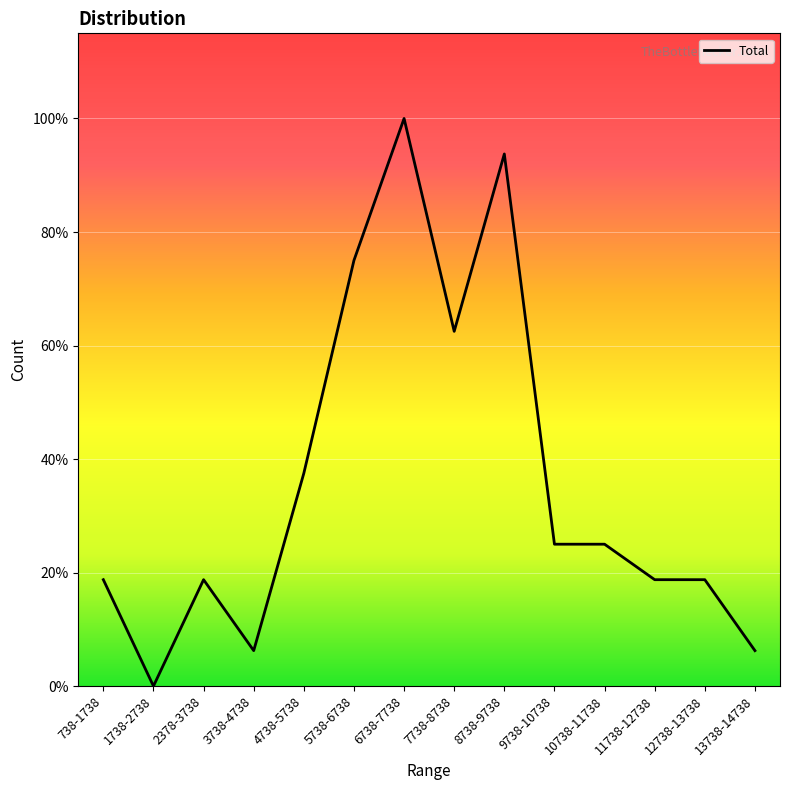

Does the chart display data point markers on the line(s)?

No